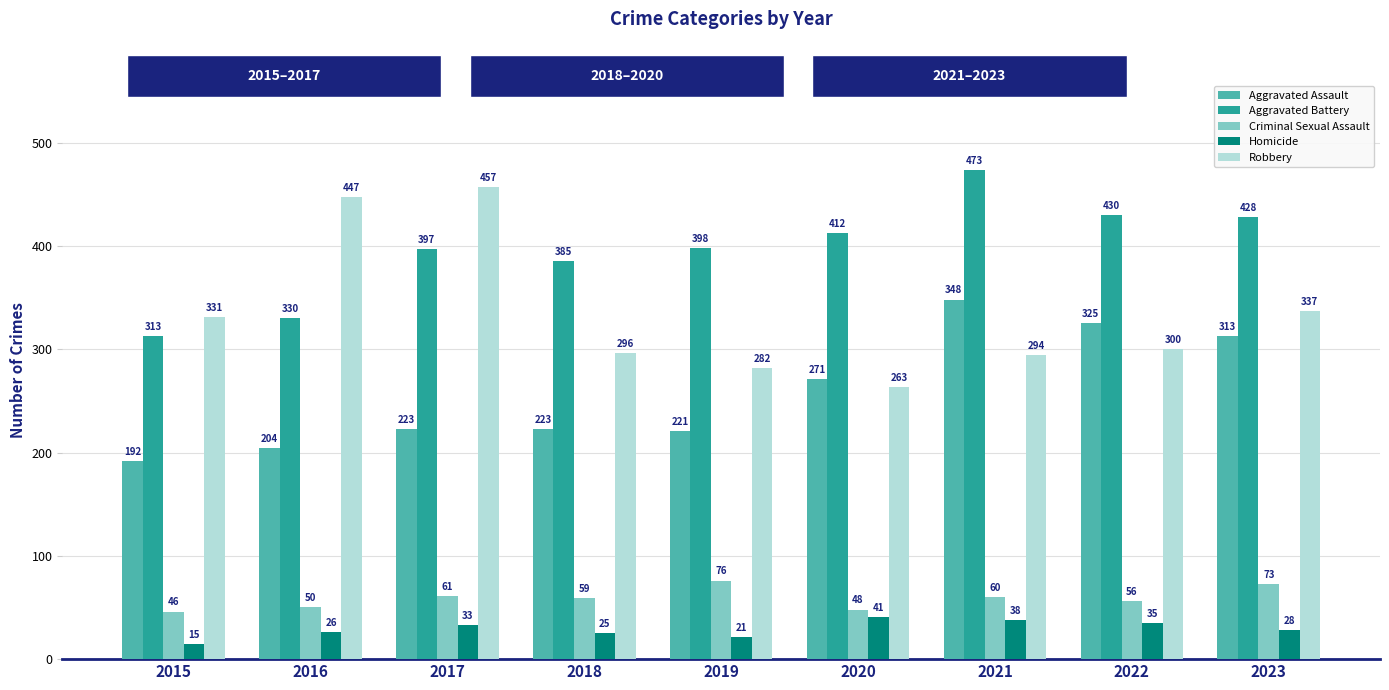

What is the difference between the second highest and second lowest values in the Aggravated Battery series?

100